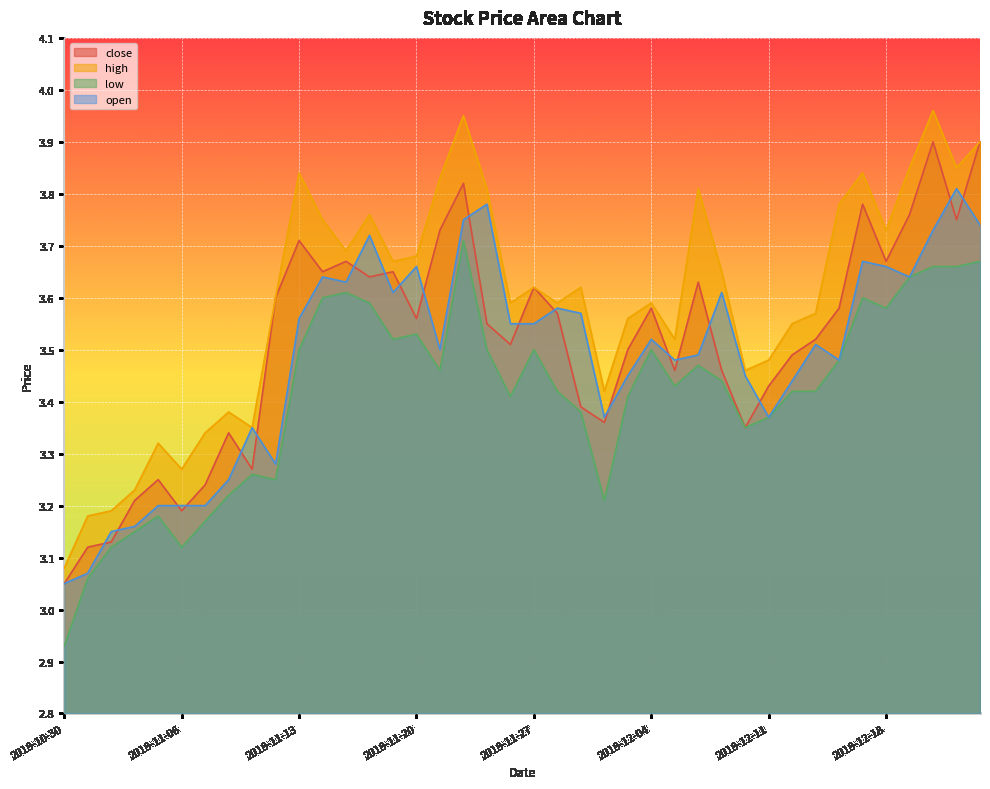

What is the value of the high point at the 13th from the left?

3.7